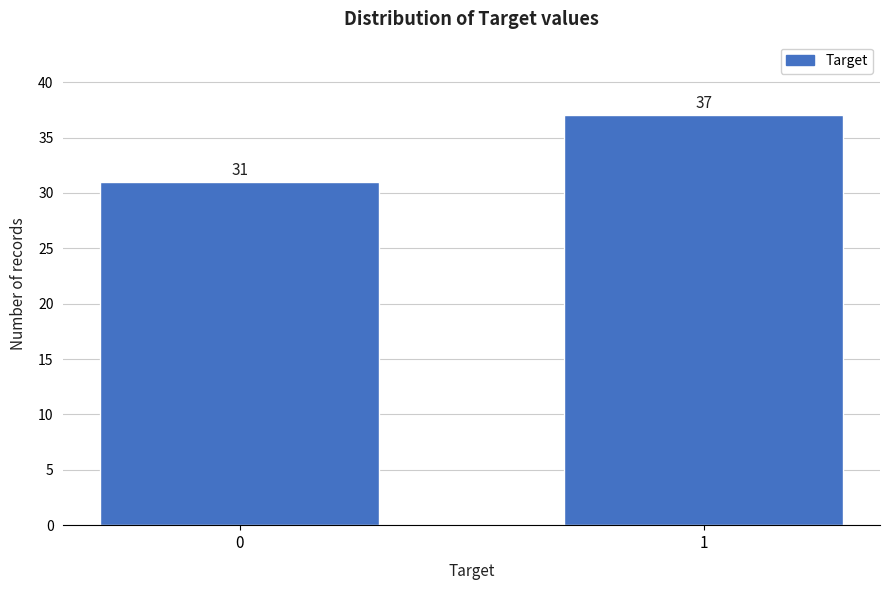

Reading left to right, what are all the values shown in this chart?

31	37